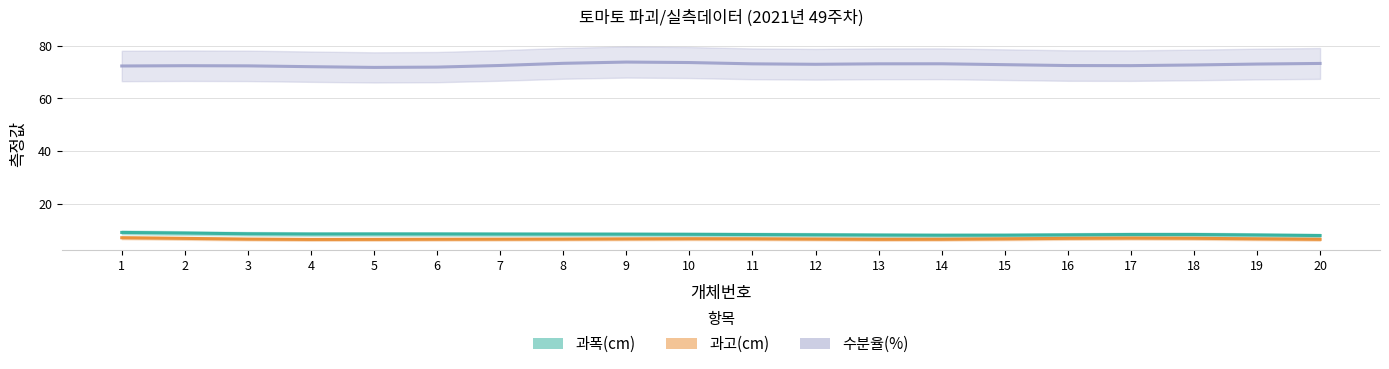

What is the value of the 수분율(%) point at the 5th from the left?

71.7